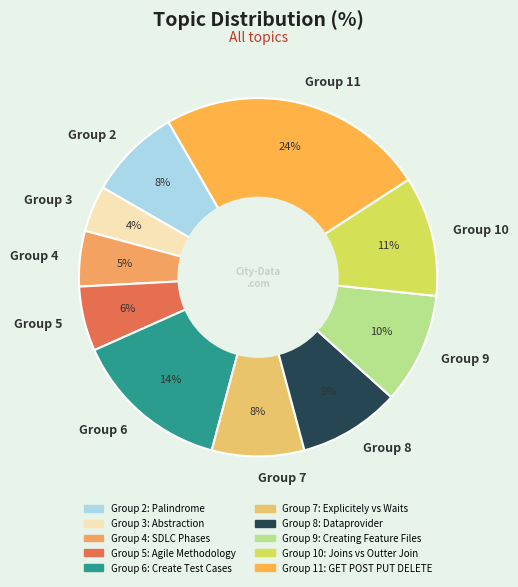

Is it true that Group 6 is 1% of the pie?

False